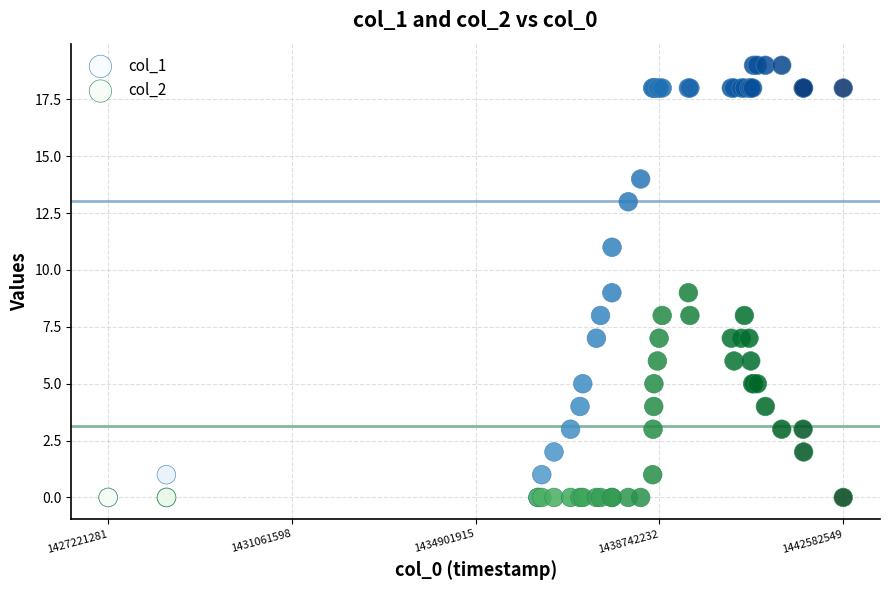

What are all the series names shown in the legend?

col_1, col_2